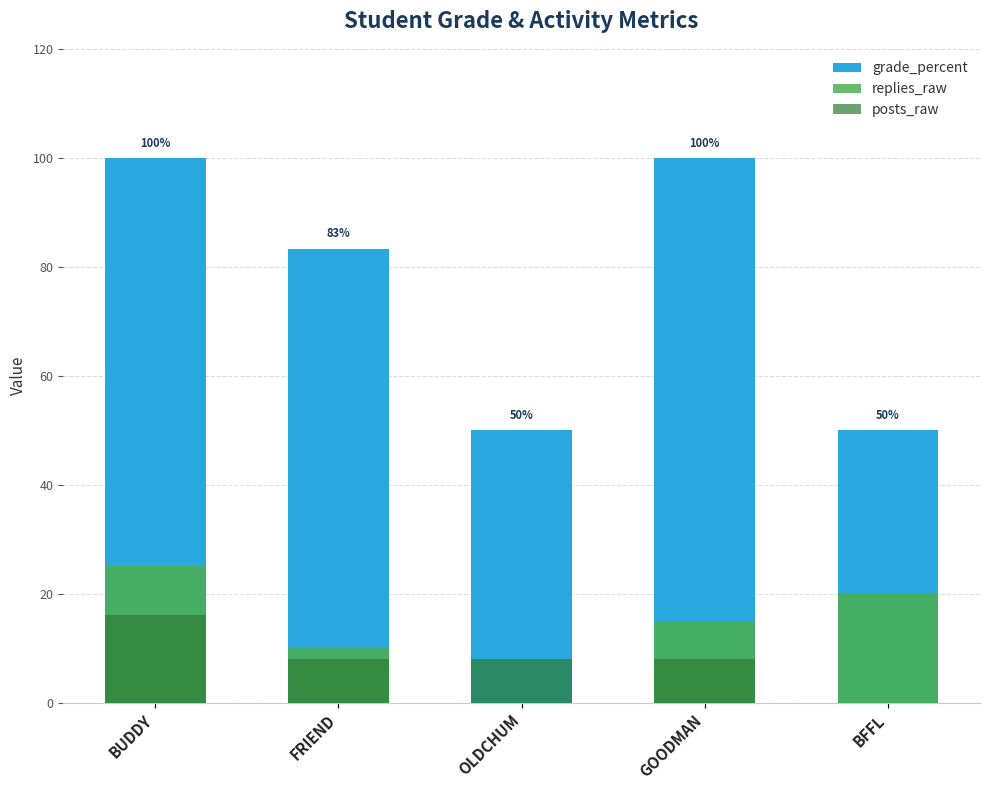

Which series changed the most between BUDDY and OLDCHUM?

grade_percent